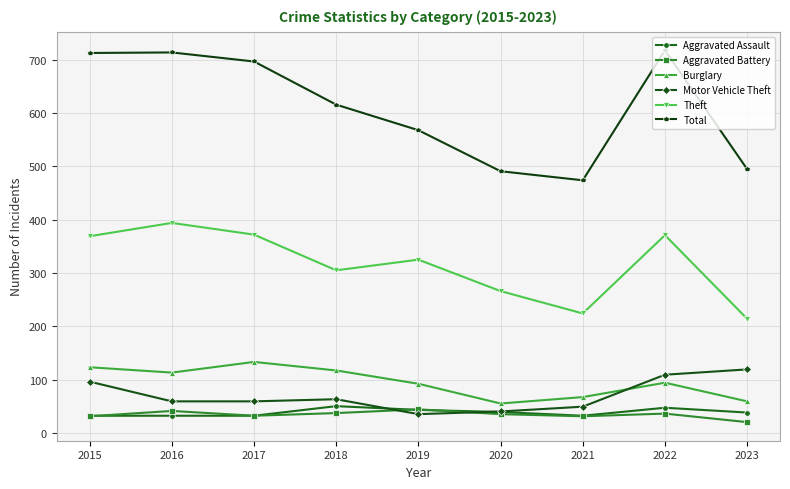

The Aggravated Battery series shows 31 at 2015. True or false?

True